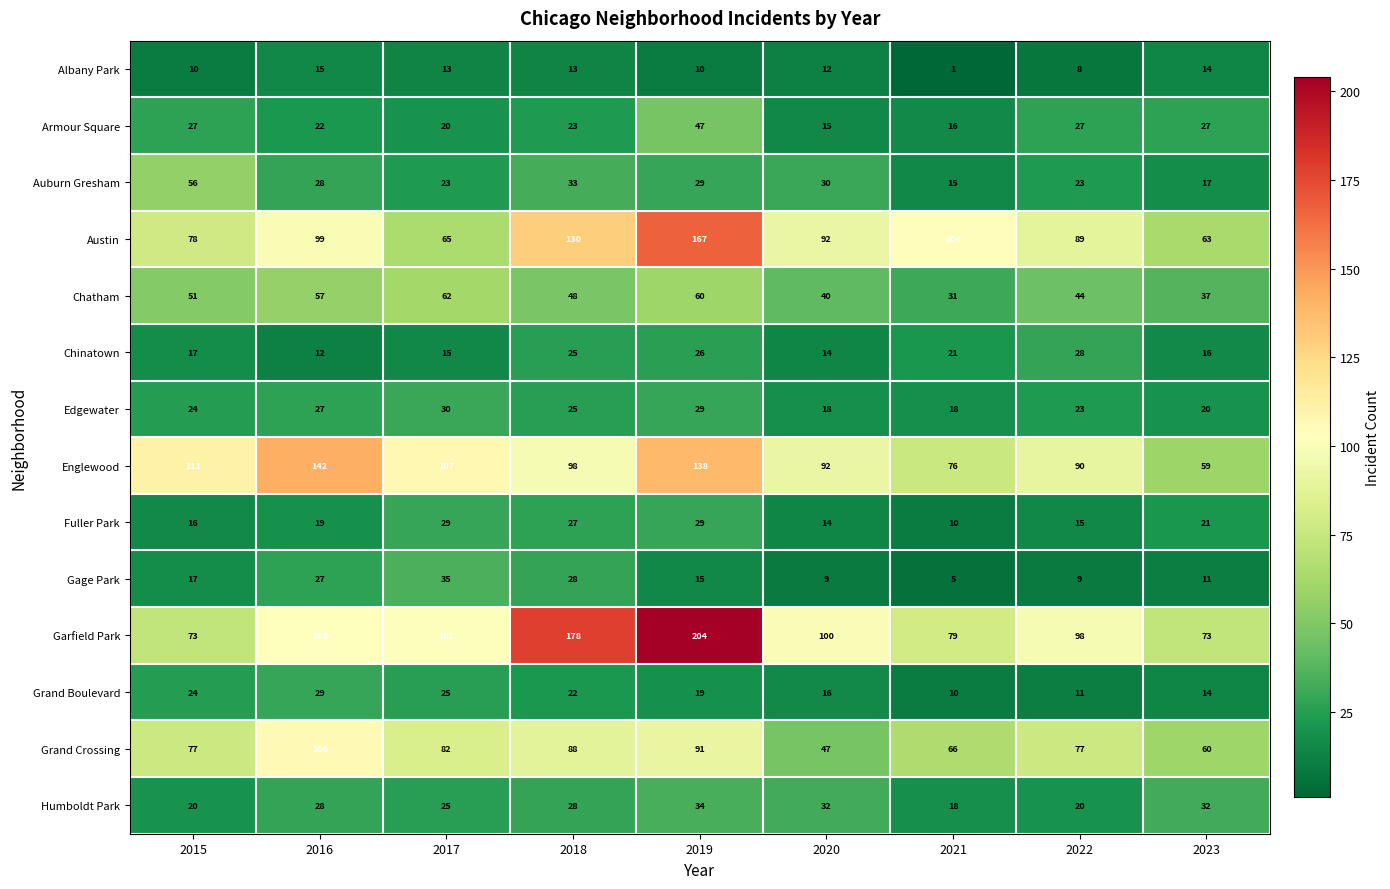

Is it true that Garfield Park equals 51 at 2015?

False